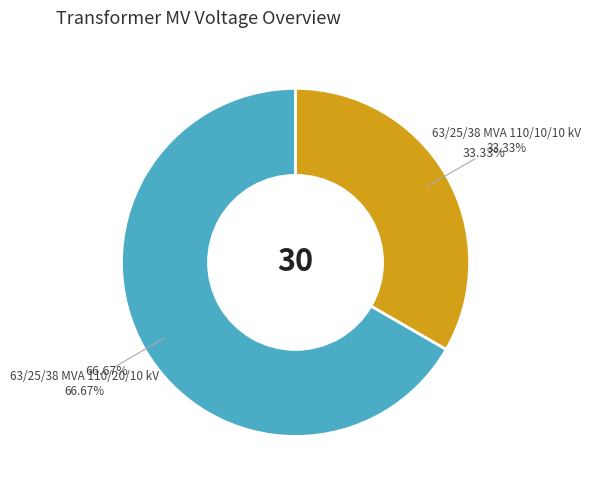

True or false: 63/25/38 MVA 110/20/10 kV accounts for 67% of the total.

True